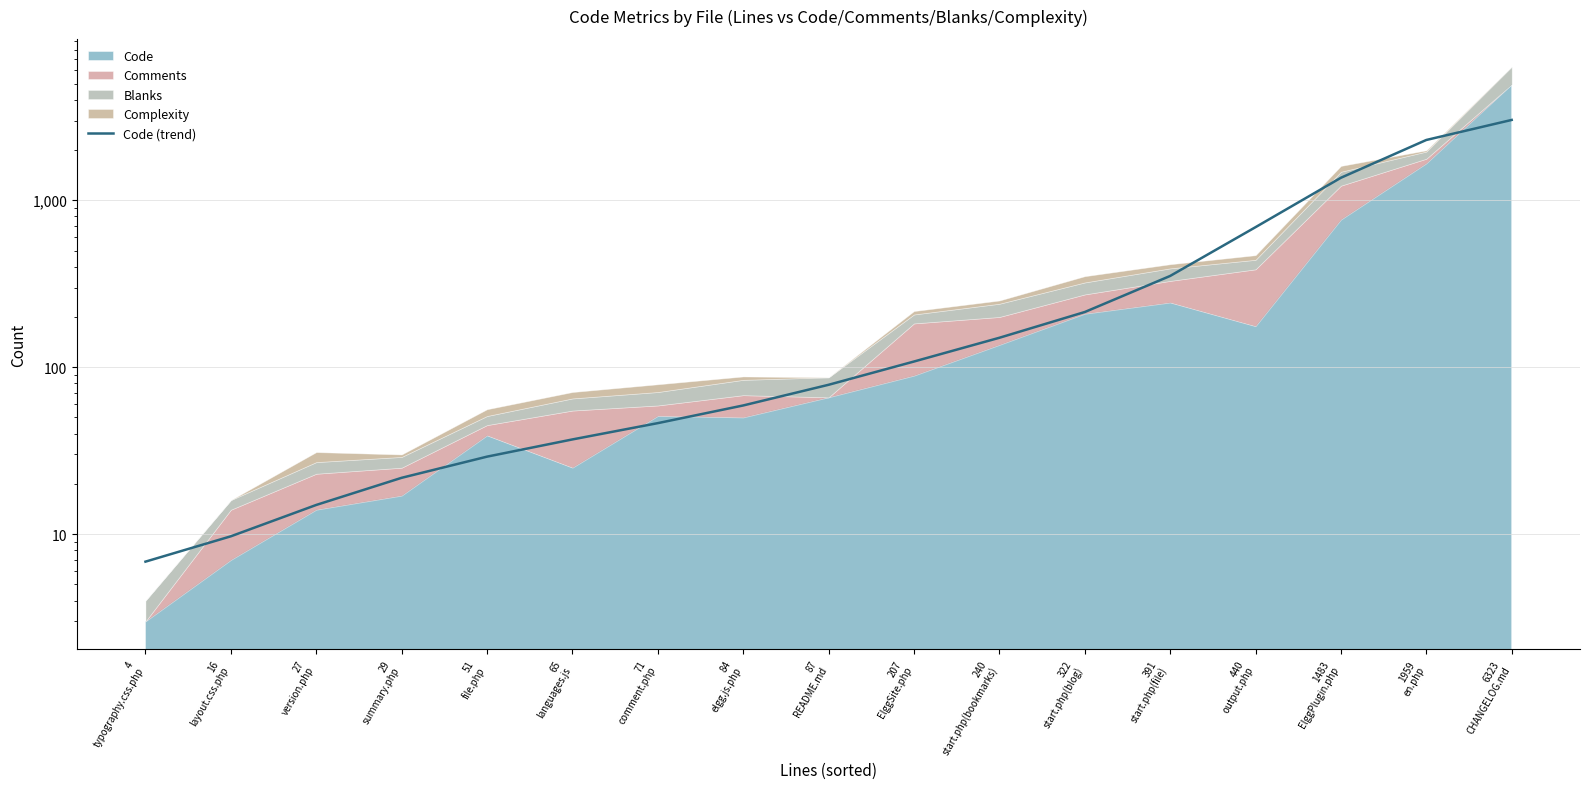

At which label is the value closest to 1518?

1483
ElggPlugin.php